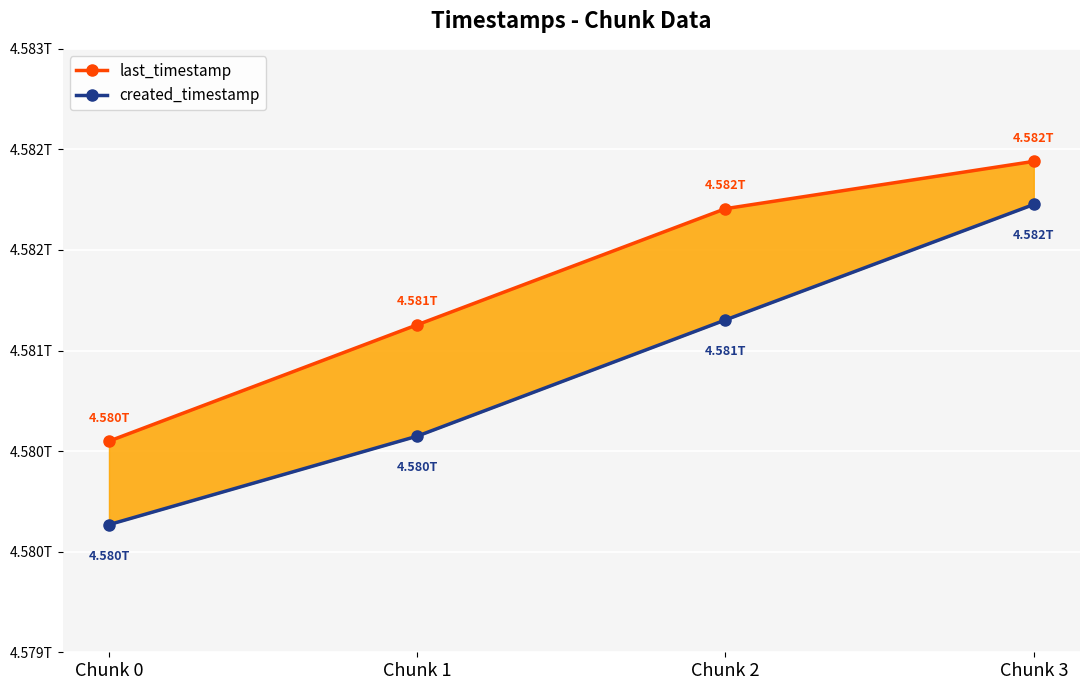

Which series changed the most between Chunk 2 and Chunk 3?

created_timestamp